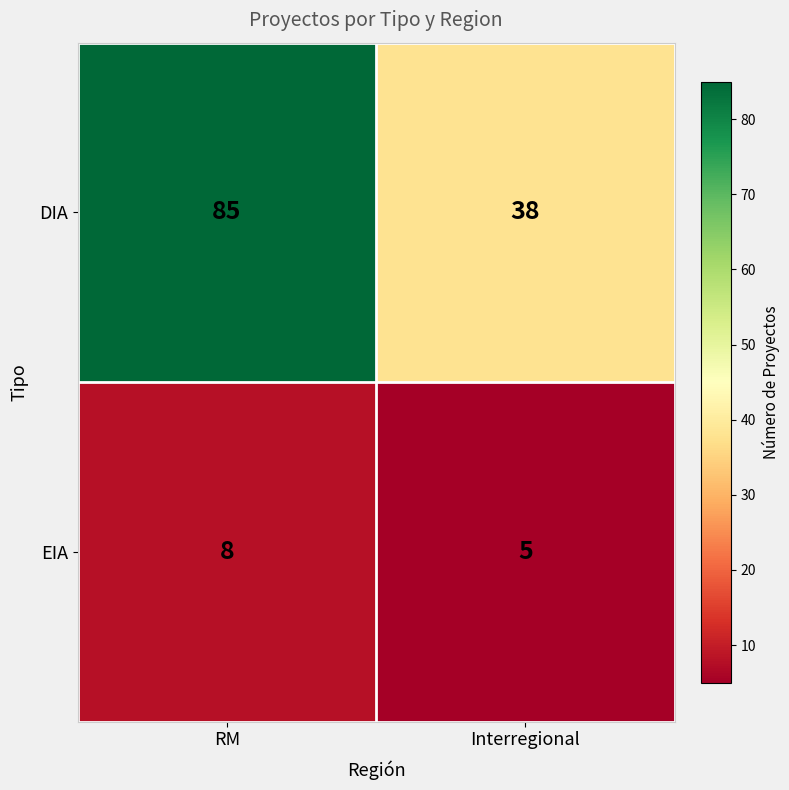

At which category does the chart reach its minimum across all series?

Interregional